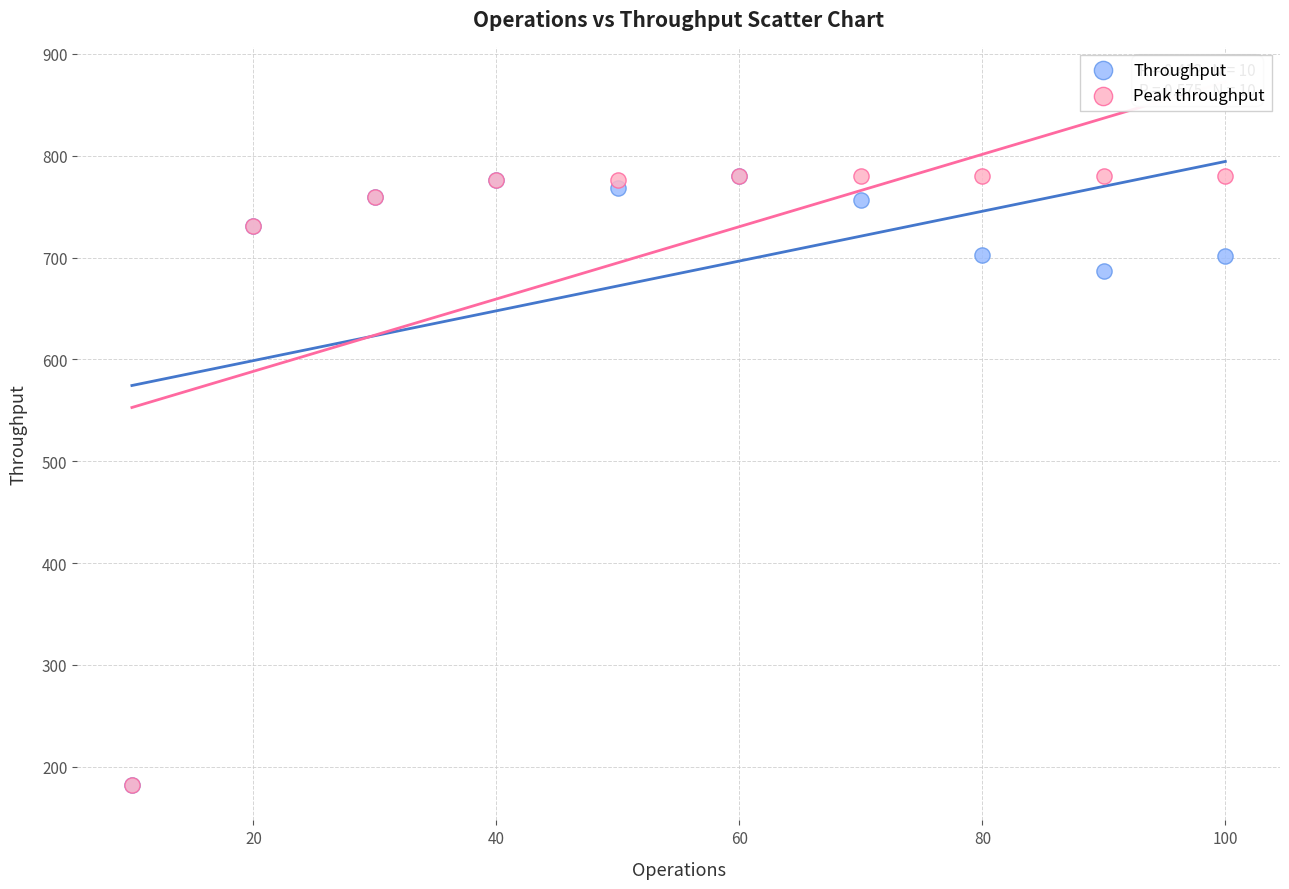

Across all series, what Y value is closest to 481?

686.3